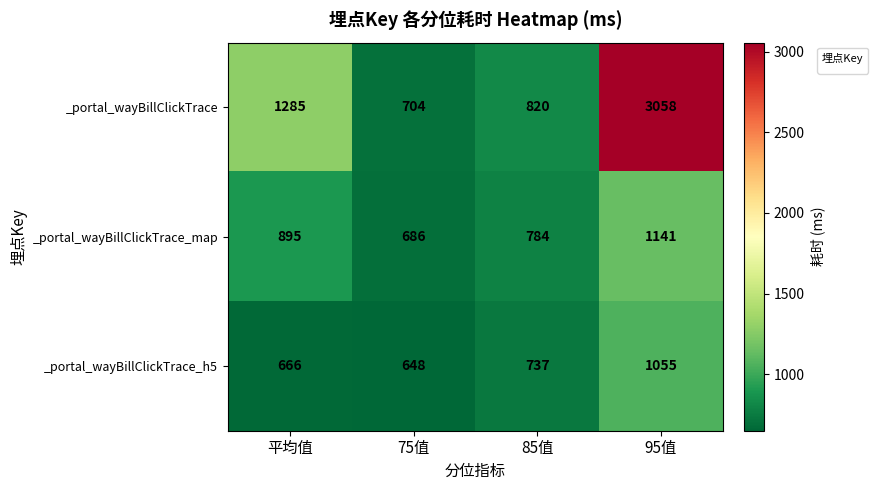

What is the difference between the _portal_wayBillClickTrace_h5 values at 平均值 and 75值?

18